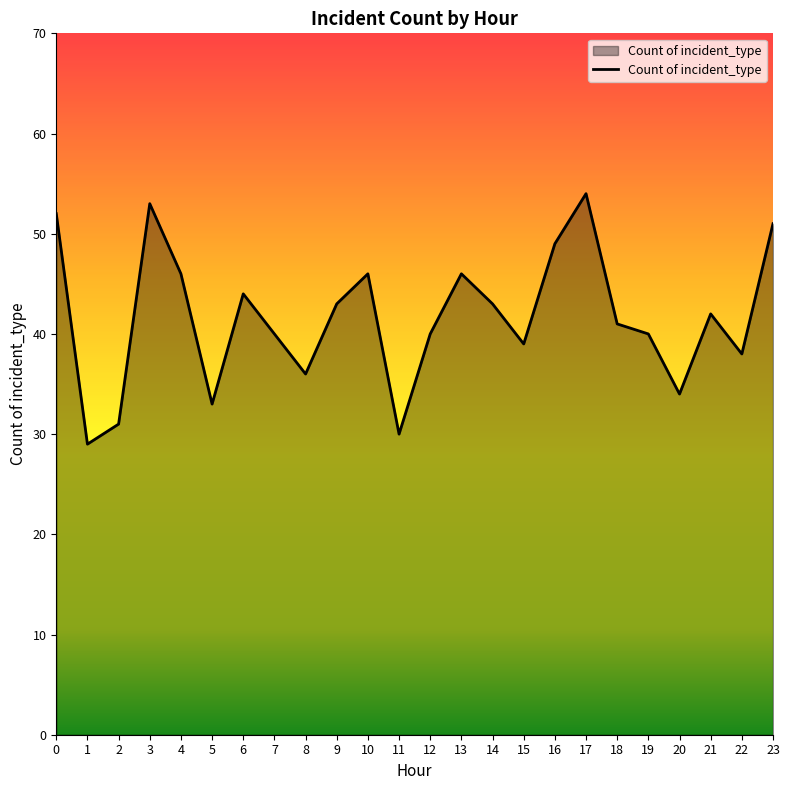

Reading right to left, extract all data points from this chart.

23=51	22=38	21=42	20=34	19=40	18=41	17=54	16=49	15=39	14=43	13=46	12=40	11=30	10=46	9=43	8=36	7=40	6=44	5=33	4=46	3=53	2=31	1=29	0=52